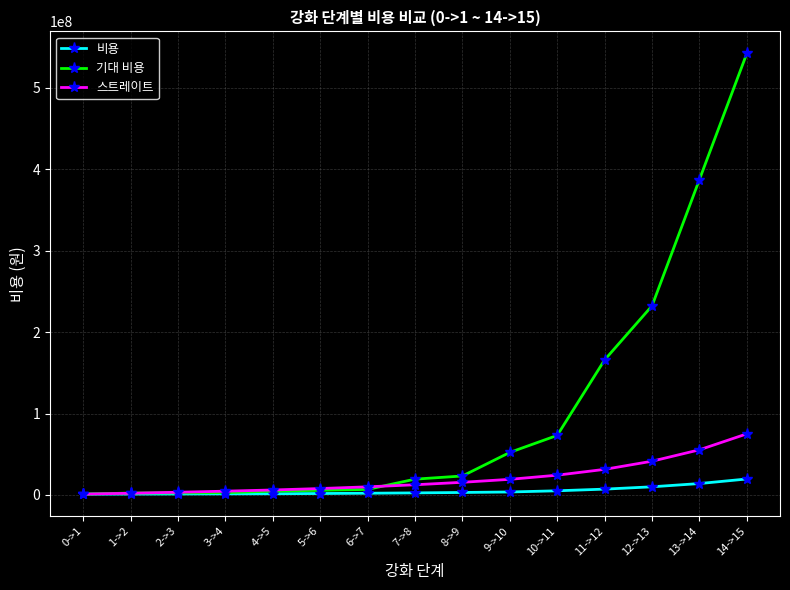

Rank the series by their average value, from highest to lowest.

기대 비용, 스트레이트, 비용